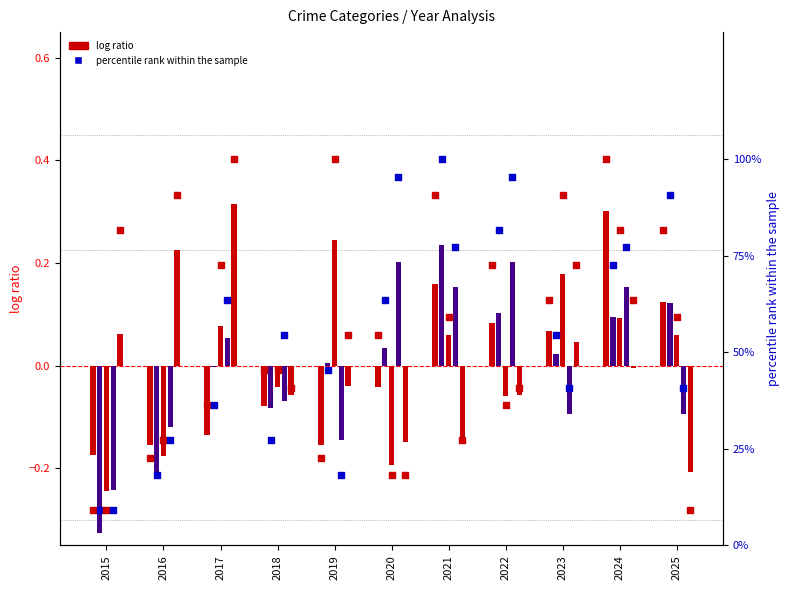

Is the value of Aggravated Assault at 2015 greater than the value of Robbery at 2016?

No